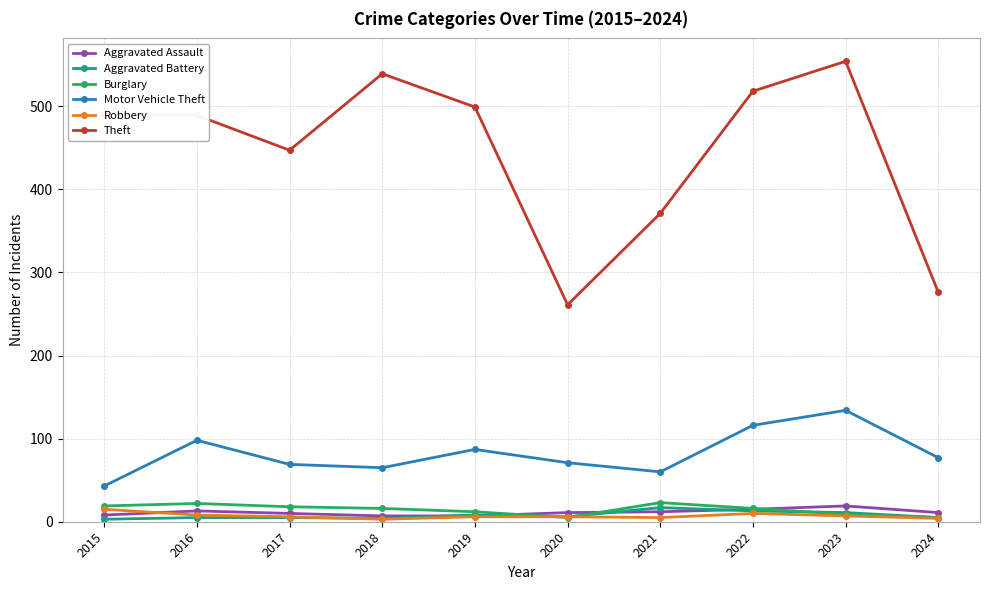

True or false: Burglary and Theft intersect in this chart.

False